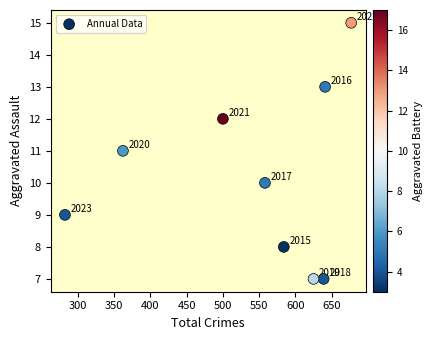

What is the range of Y values (max minus min)?

8